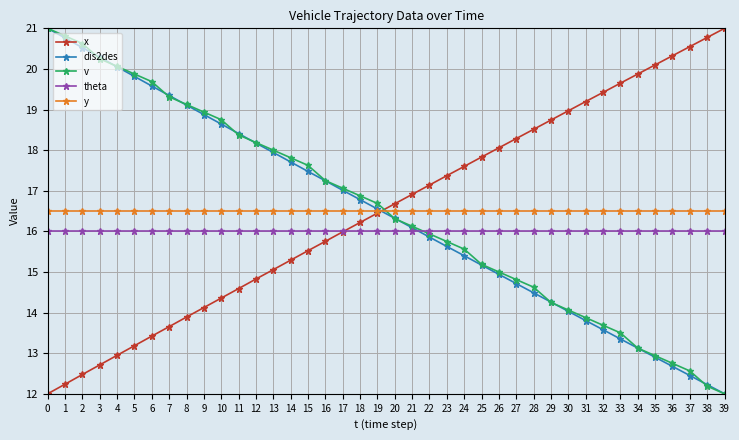

Is it true that v equals 21.6 at 30?

False